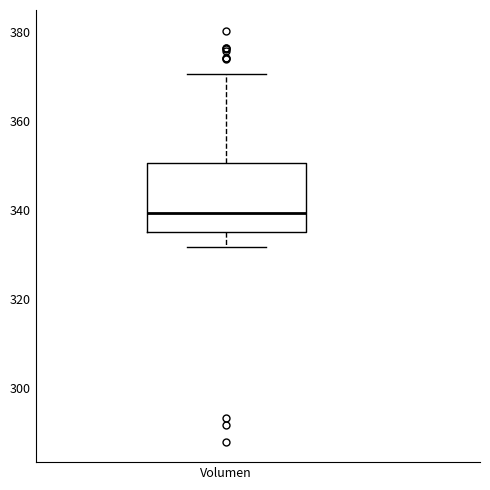

Read this box plot against the y-axis: the position of the median line, the range covered by the box, and the ends of both whiskers. The values are not printed on the chart, so give them approximately, as read against the axis.

median 340, box 336 to 350, whiskers 332 to 370